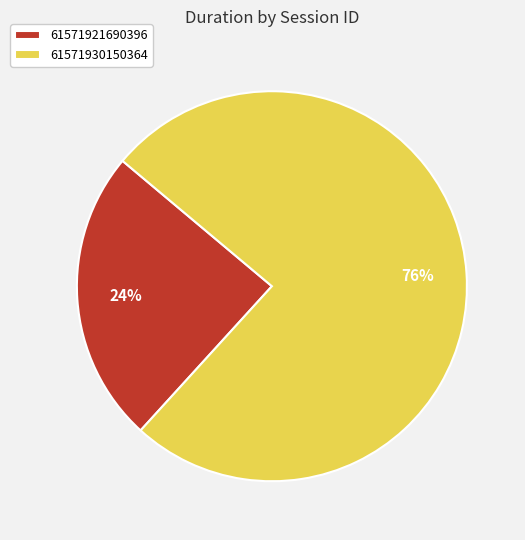

Combined, do 61571921690396 and 61571930150364 account for over 50%?

Yes